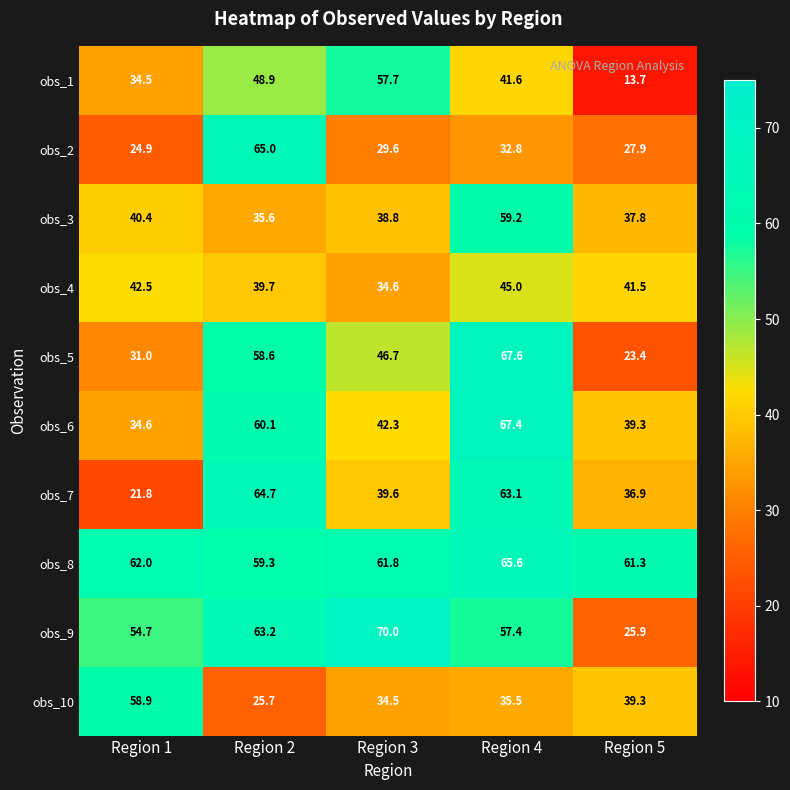

Count the number of categories in the chart.

5